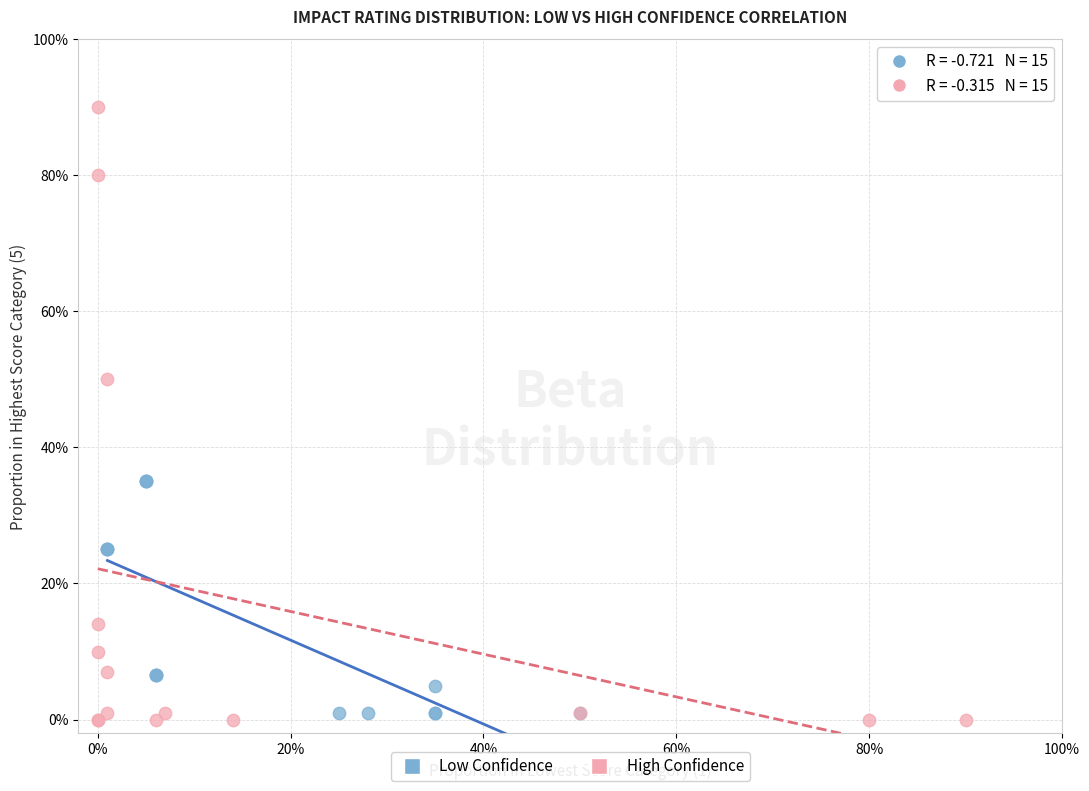

Which series has the widest spread of Y values?

High Confidence